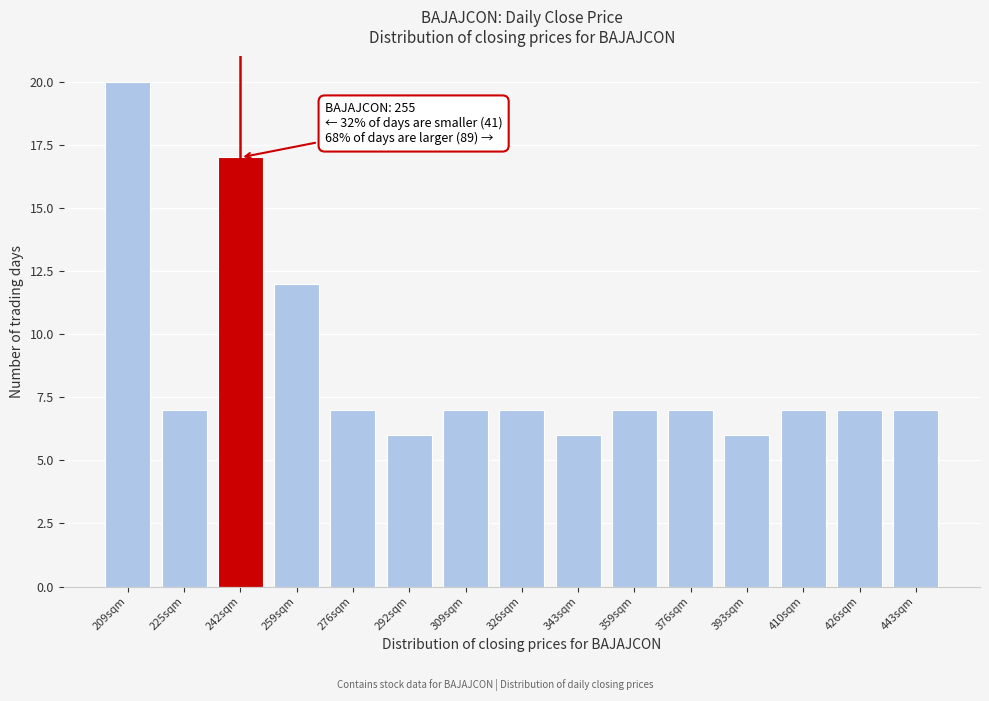

Reading left to right, list all the values displayed in this chart.

20	7	17	12	7	6	7	7	6	7	7	6	7	7	7